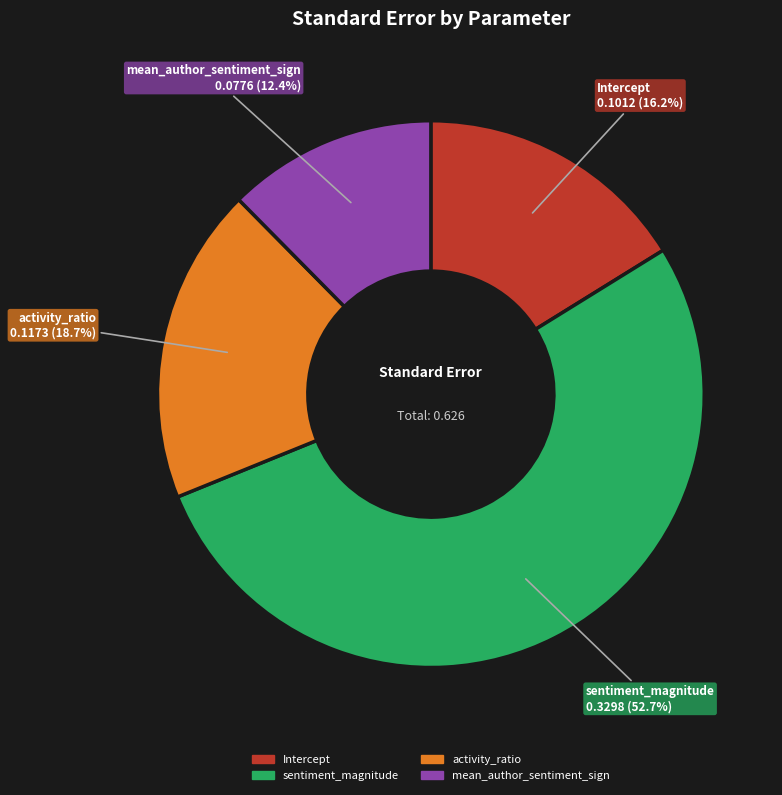

To the nearest percent, what is the difference between the largest and smallest slice percentages?

40%